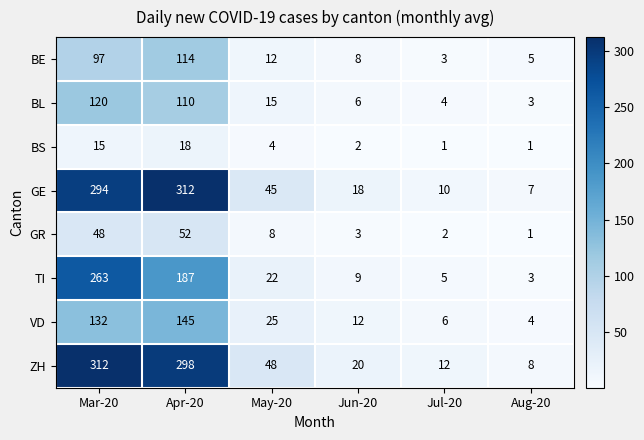

How many series are shown in this chart?

8